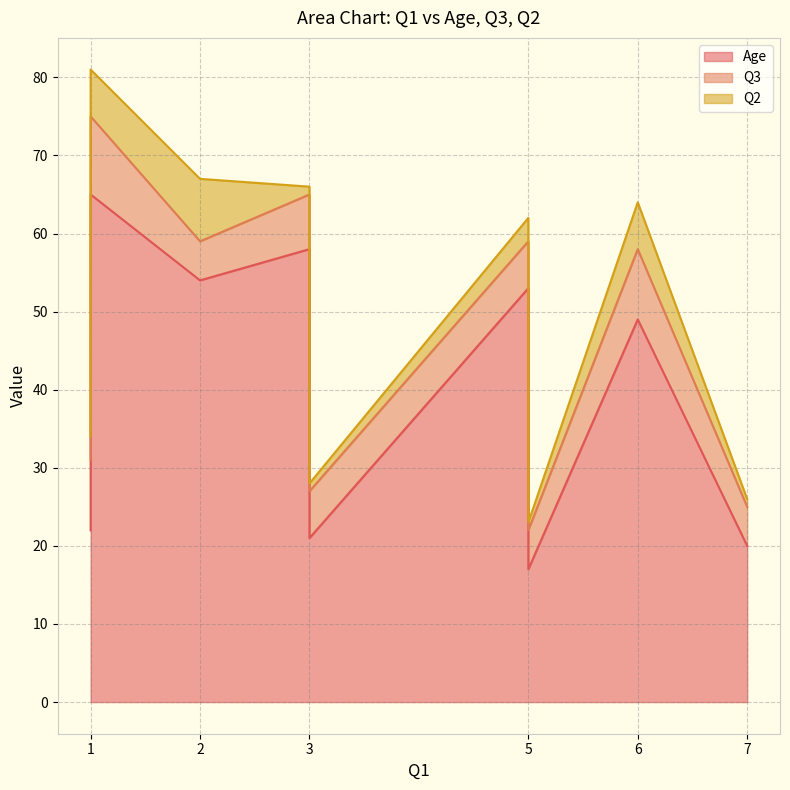

Between 1 and 7, which series saw the biggest shift?

Q3